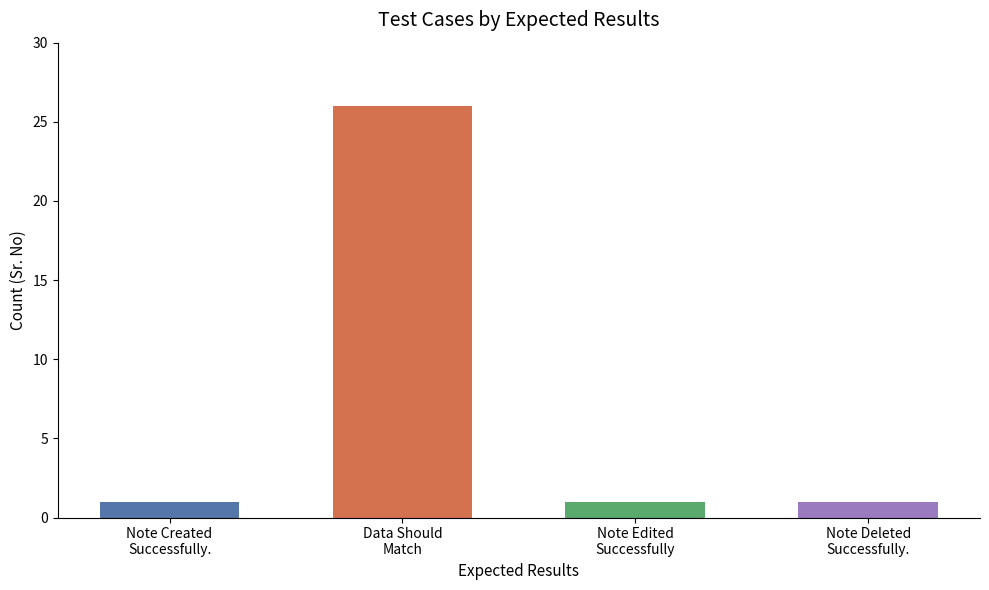

Count the number of data series in this chart.

1